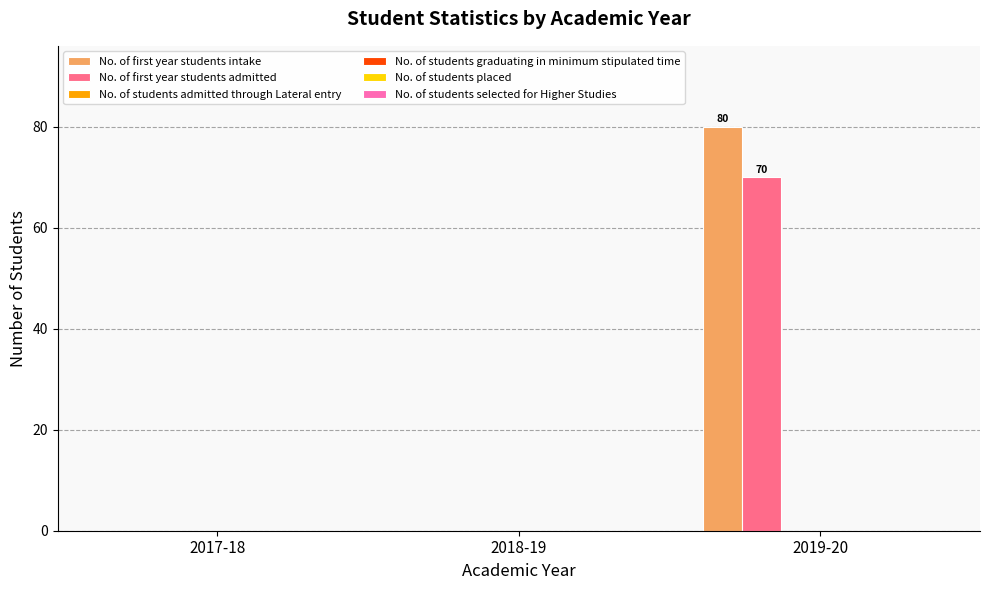

What is the highest value of the No. of first year students intake series?

80